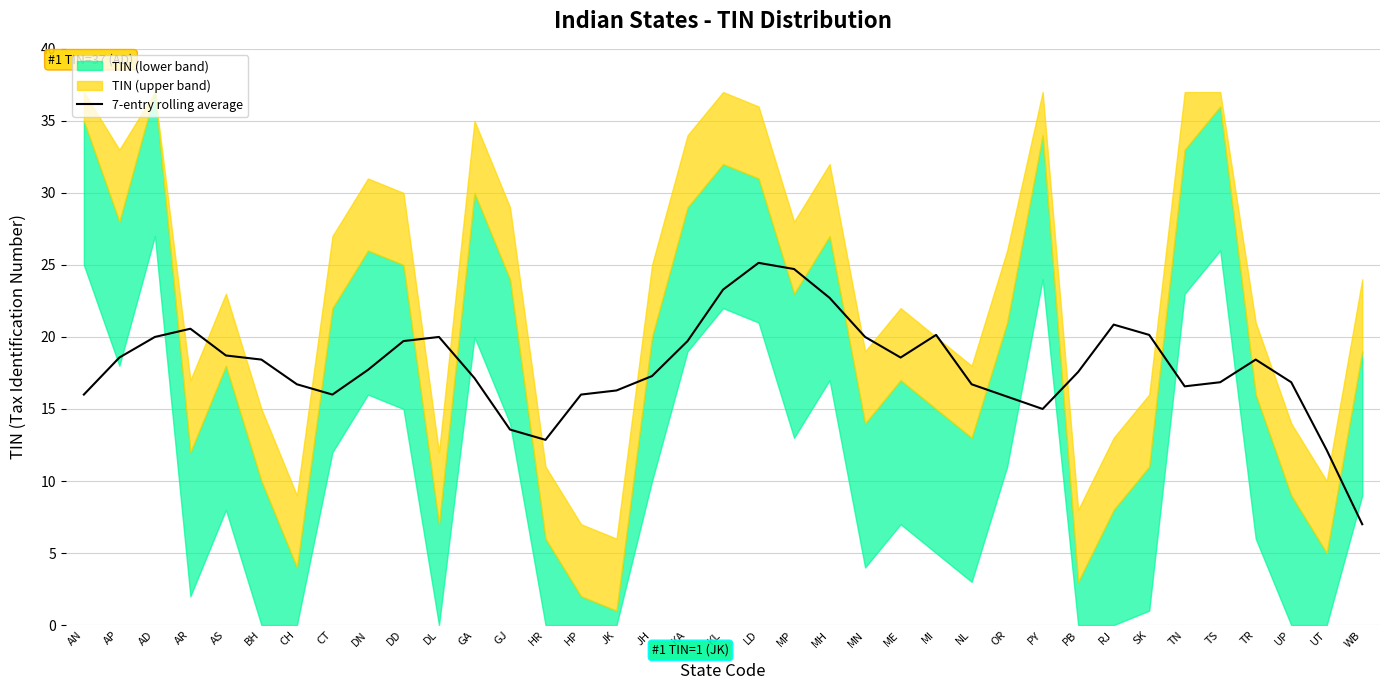

What is the value of the 18th point from the left?

19.7